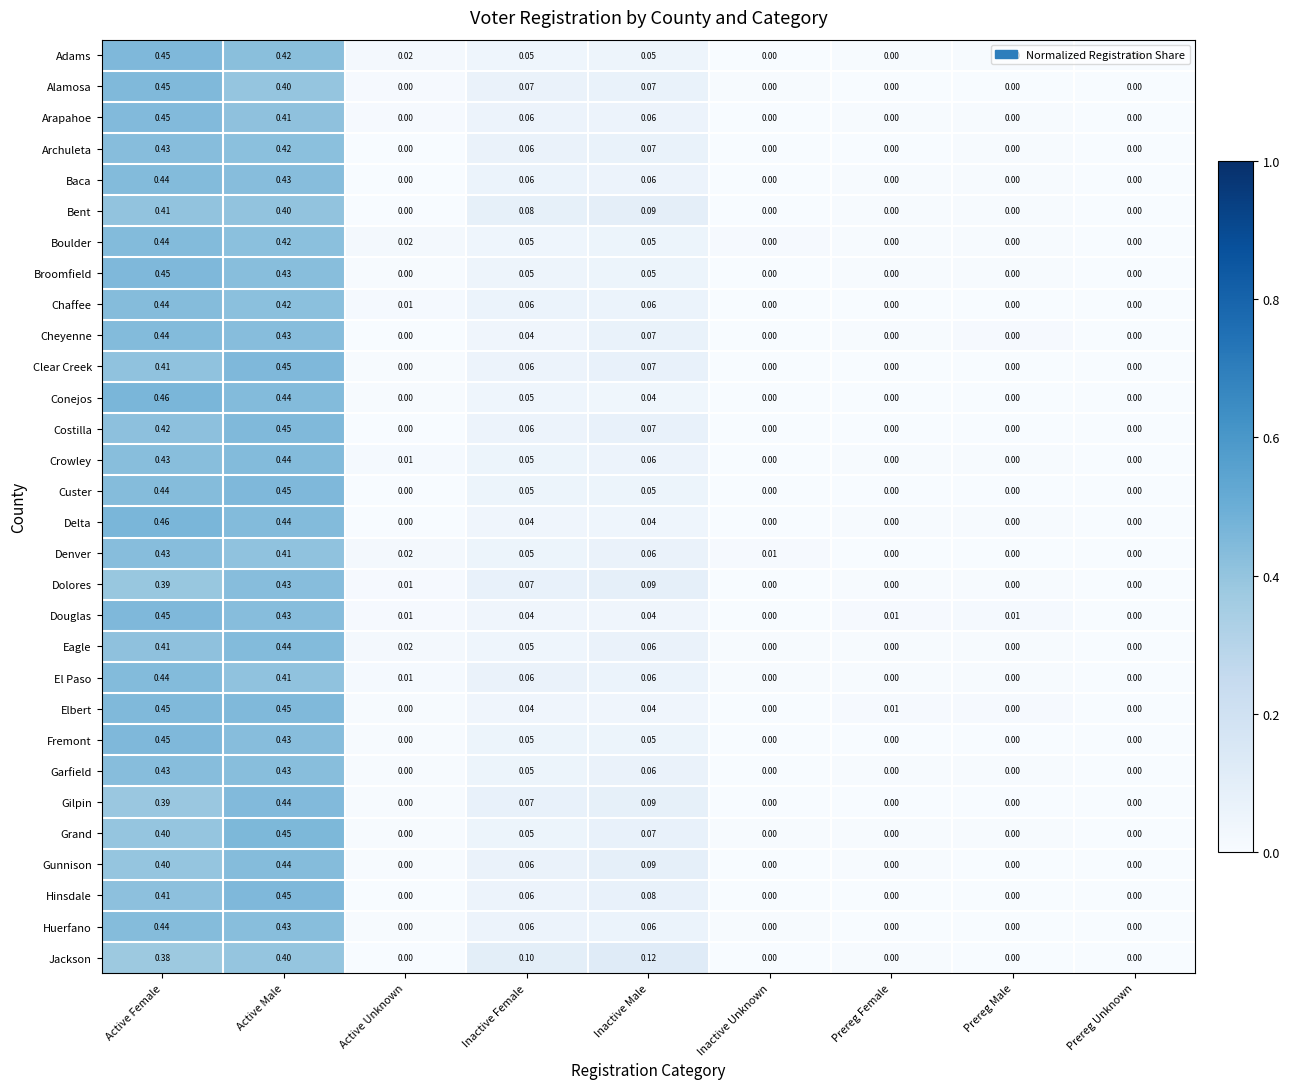

Is the value of Gunnison at Active Male greater than the value of Gilpin at Active Unknown?

Yes